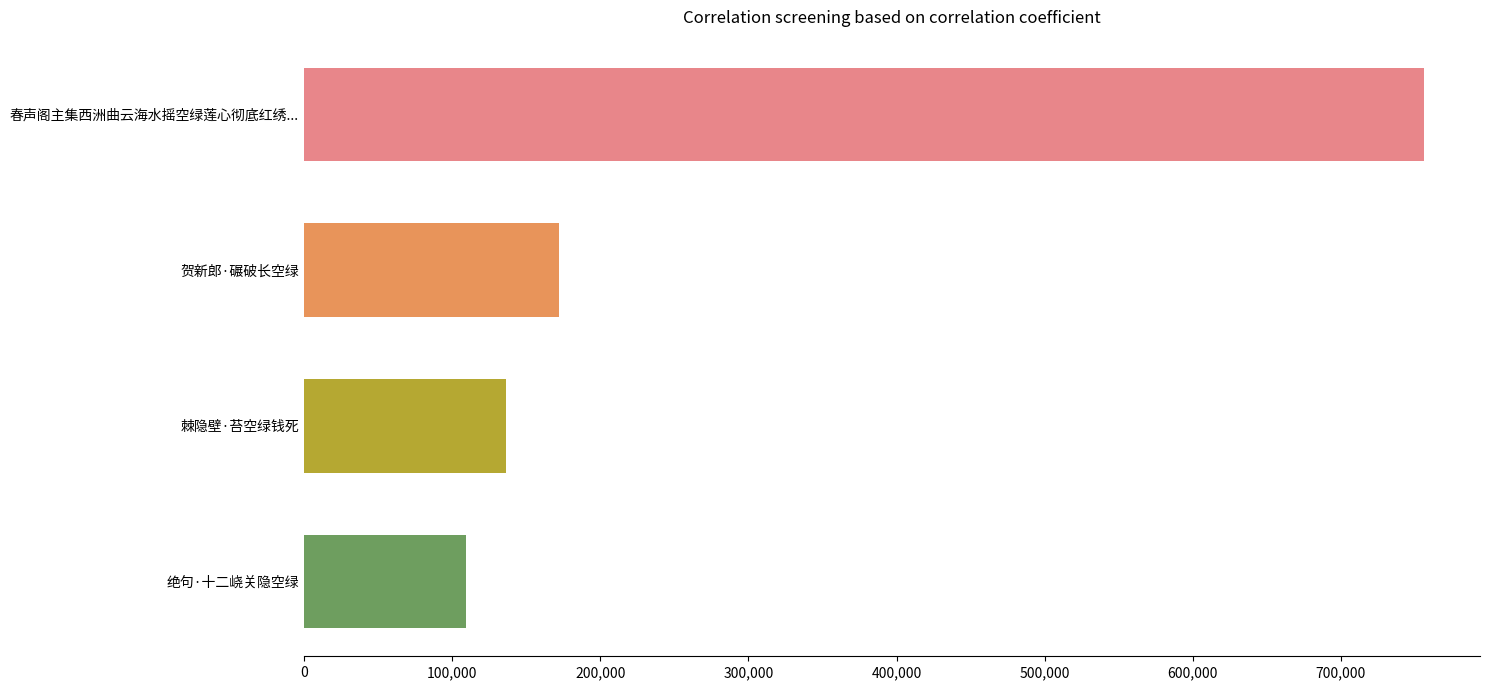

At which label is the value closest to 432670?

贺新郎·碾破长空绿